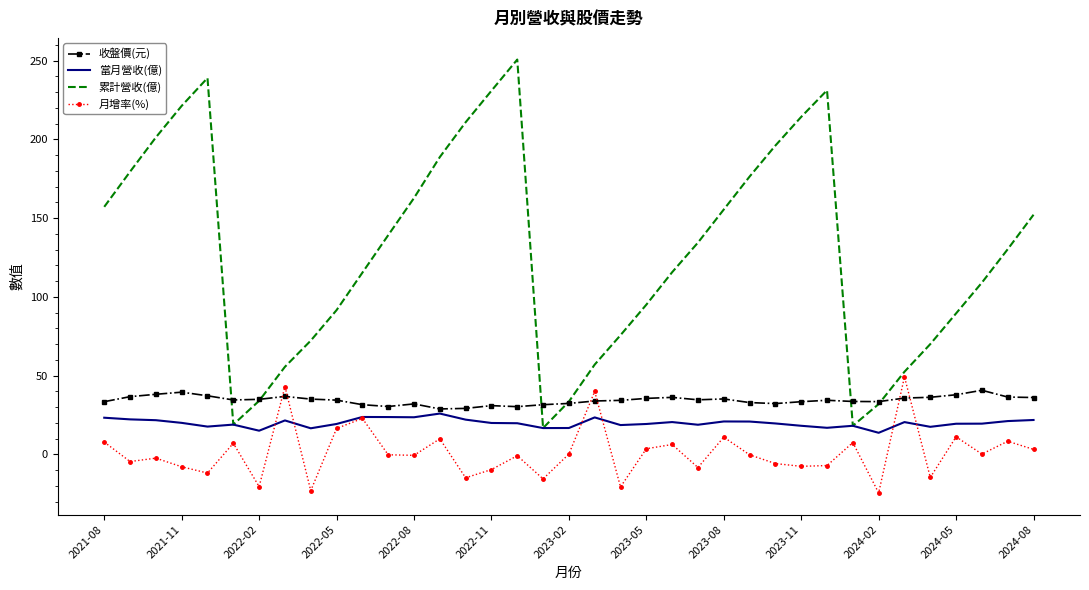

What is the minimum value for 累計營收(億)?

16.8